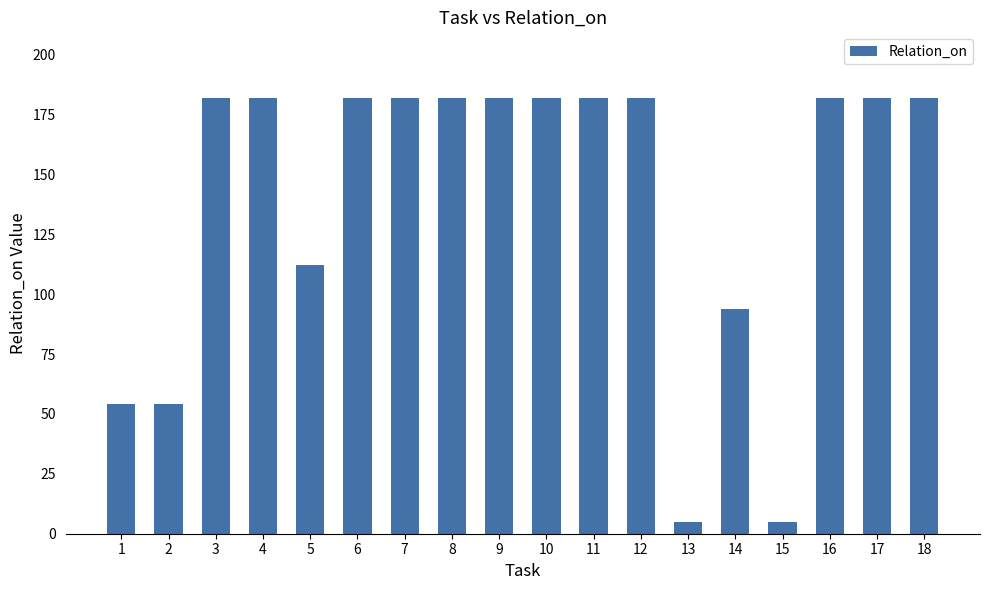

What is the sum of all values?

2508